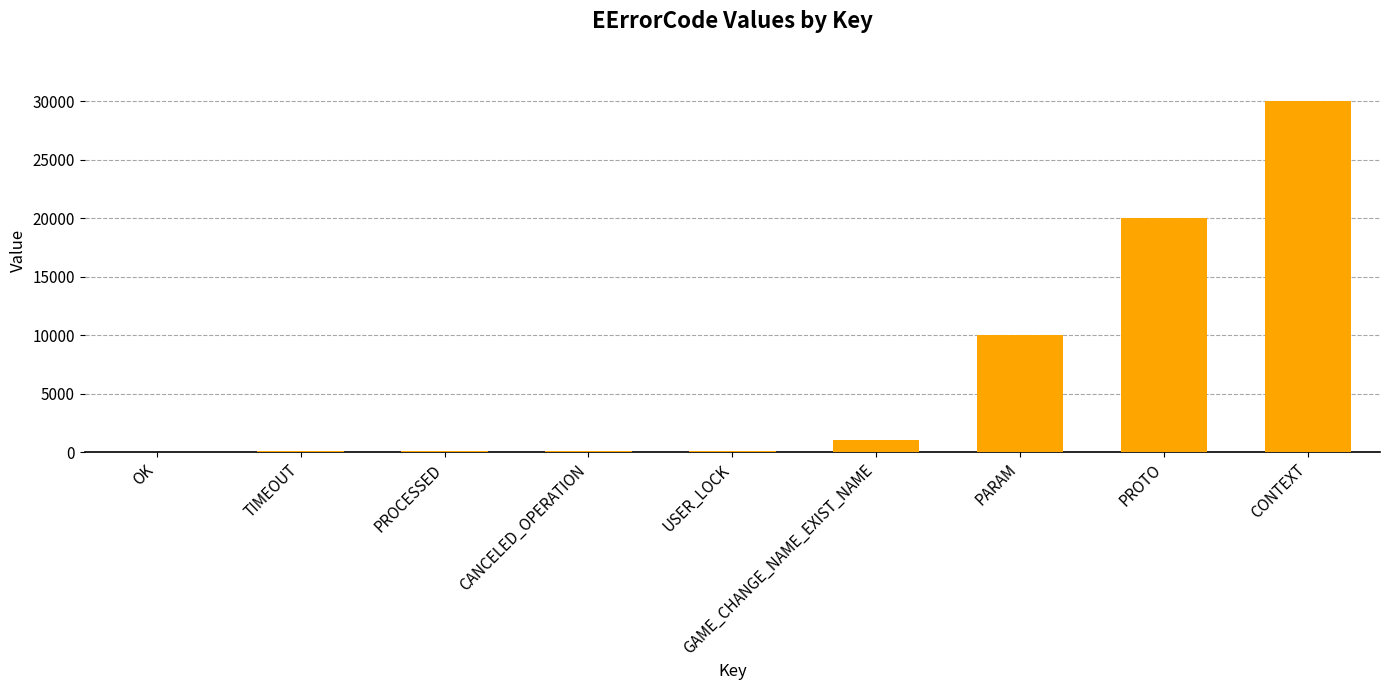

What value does the data have at TIMEOUT, to the nearest 10?

100